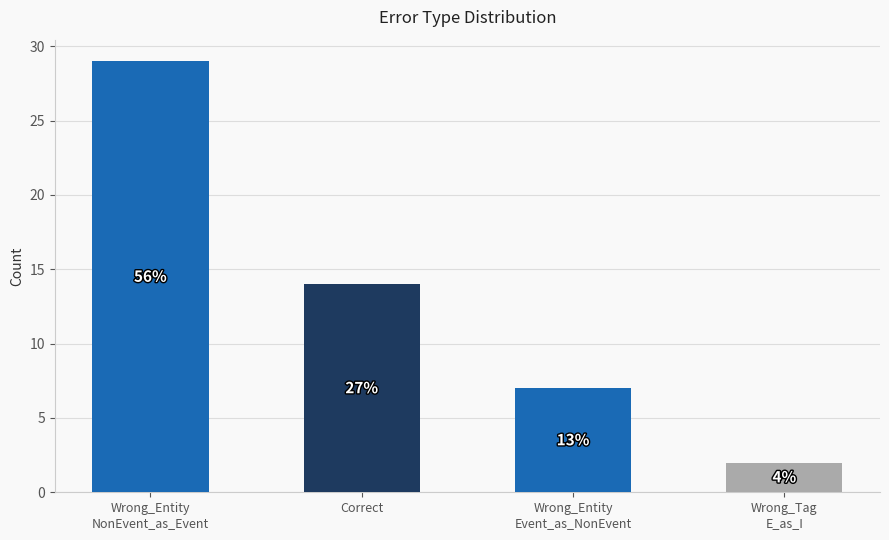

Rank the categories by value from highest to lowest.

Wrong_Entity
NonEvent_as_Event, Correct, Wrong_Entity
Event_as_NonEvent, Wrong_Tag
E_as_I